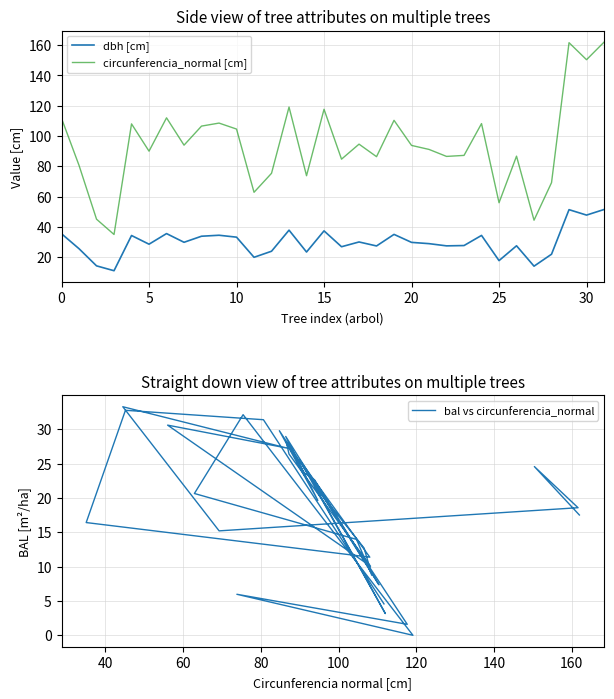

How many times do dbh [cm] and bal vs circunferencia_normal cross each other?

14